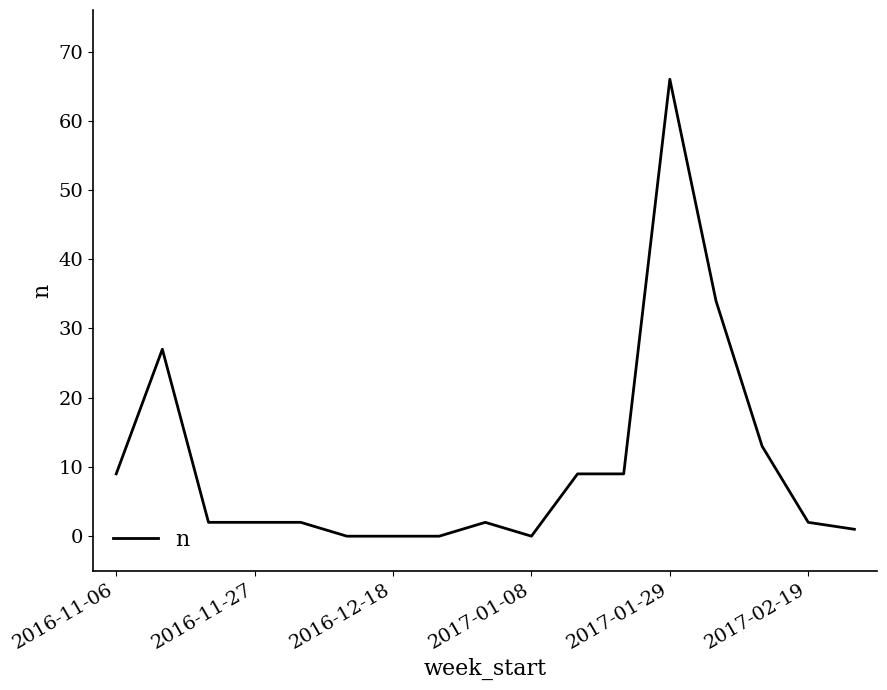

What is the difference between the maximum and minimum values?

66